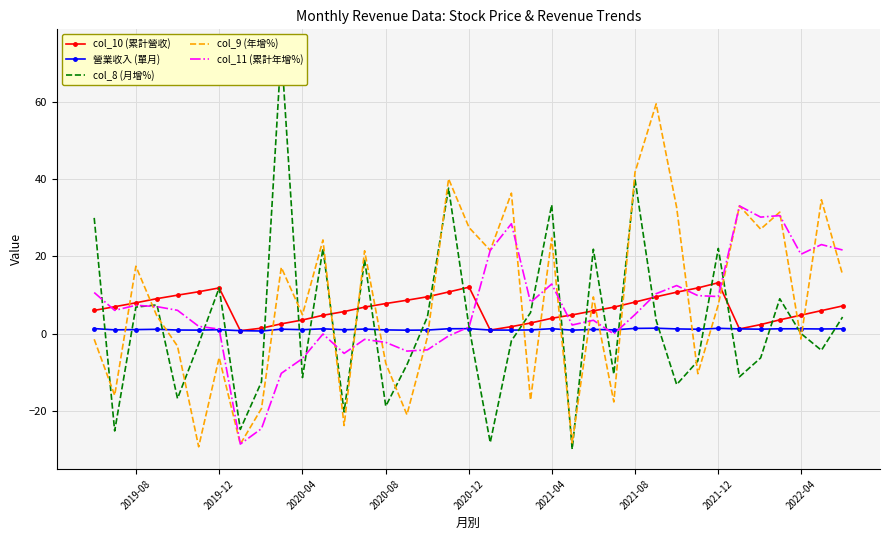

Which series has the widest spread of values?

col_8 (月增%)